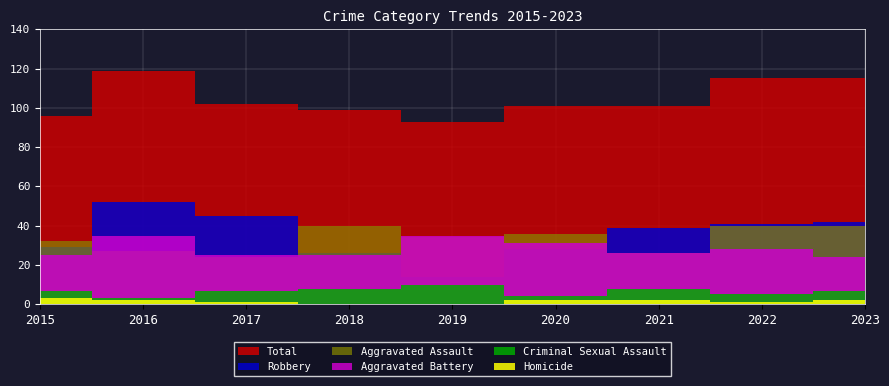

True or false: Robbery has a value of 28 at 2020.

True